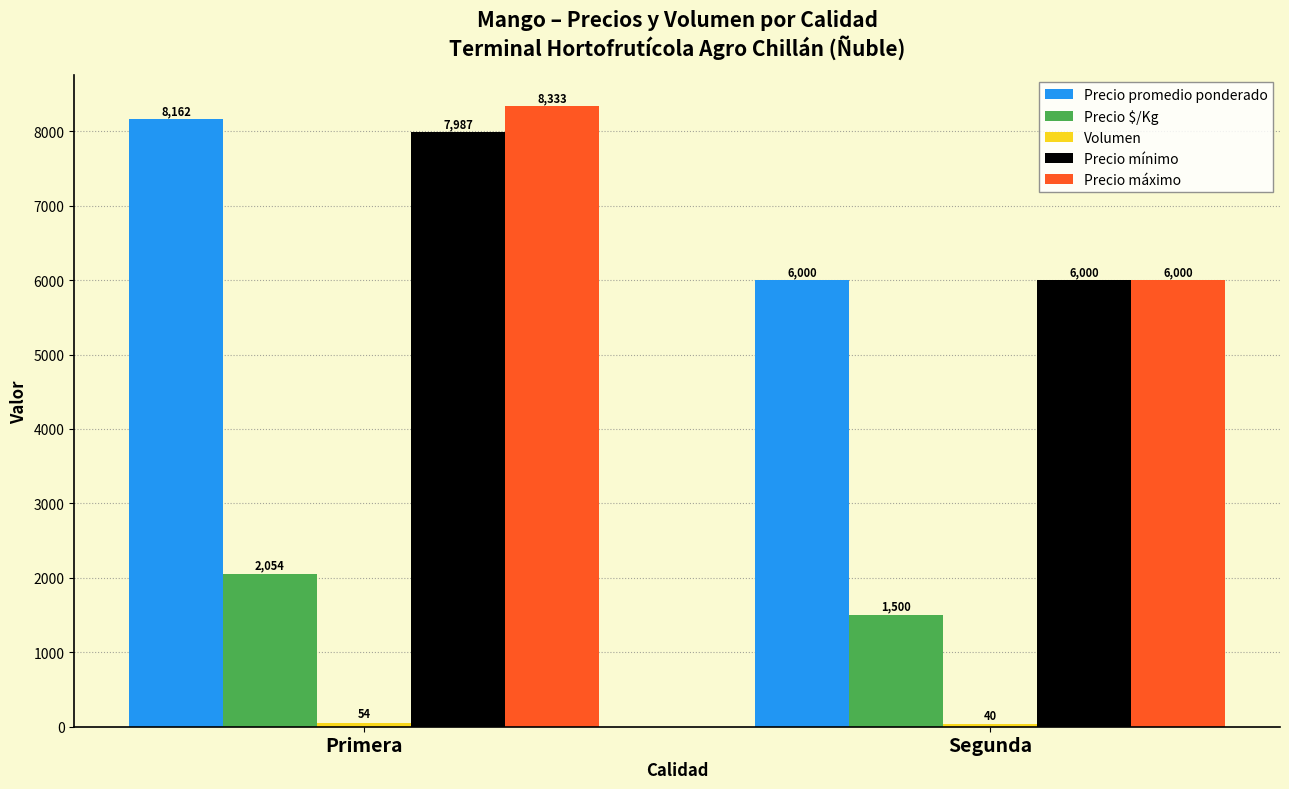

Between Primera and Segunda, which series saw the biggest shift?

Precio máximo